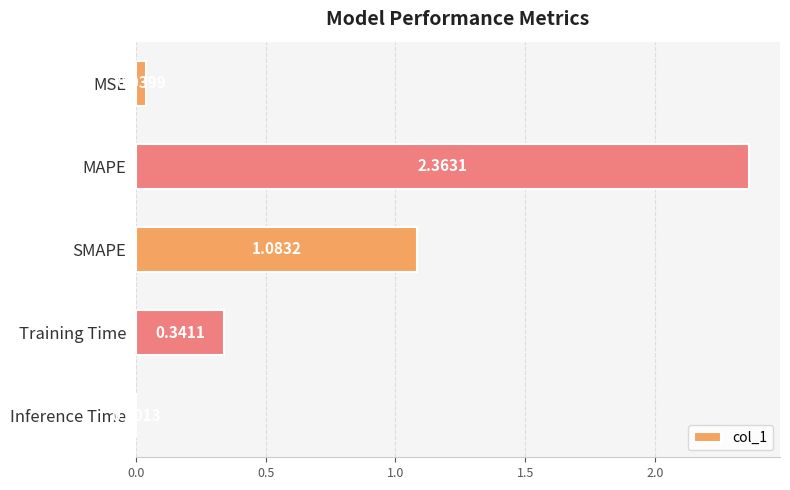

Which has a higher value, Training Time or Inference Time?

Training Time